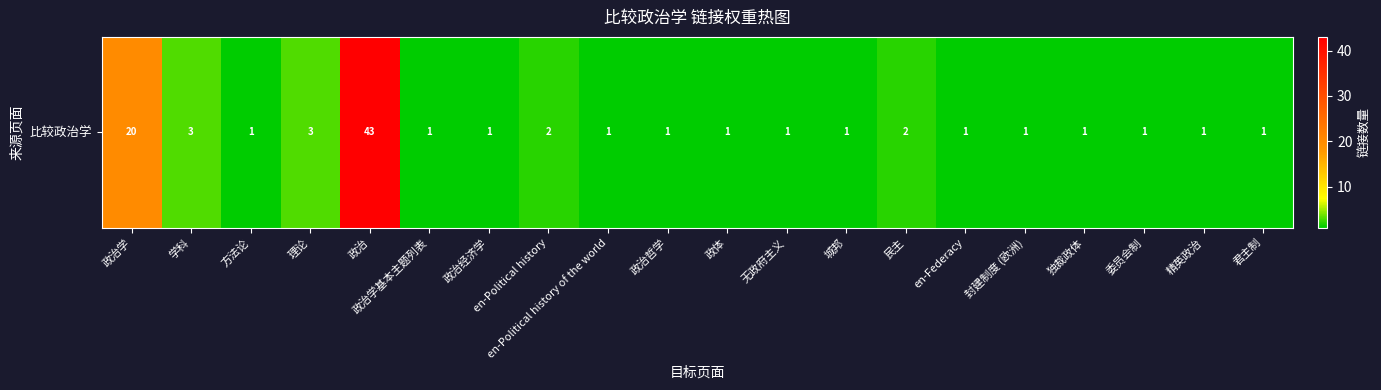

What is the average value?

4